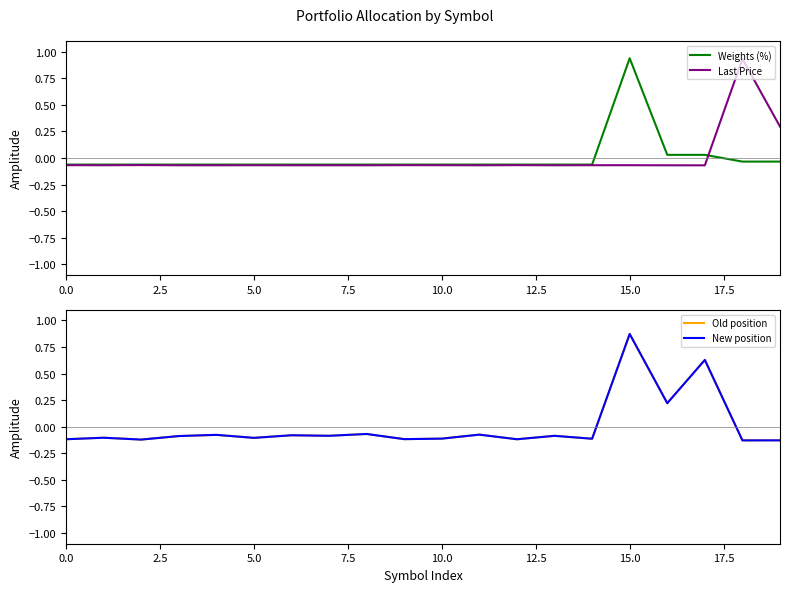

What is the label of the 2nd point from the right?

18